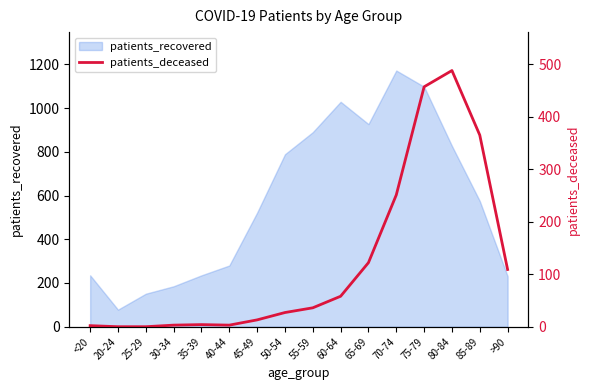

What is the label of the 2nd point from the left?

20-24